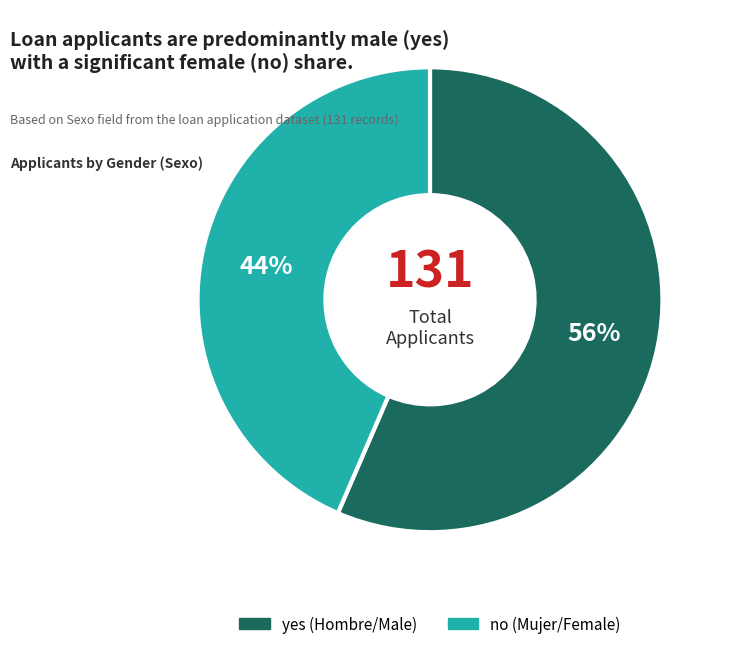

What is the ratio of the value at no to the value at yes?

0.8